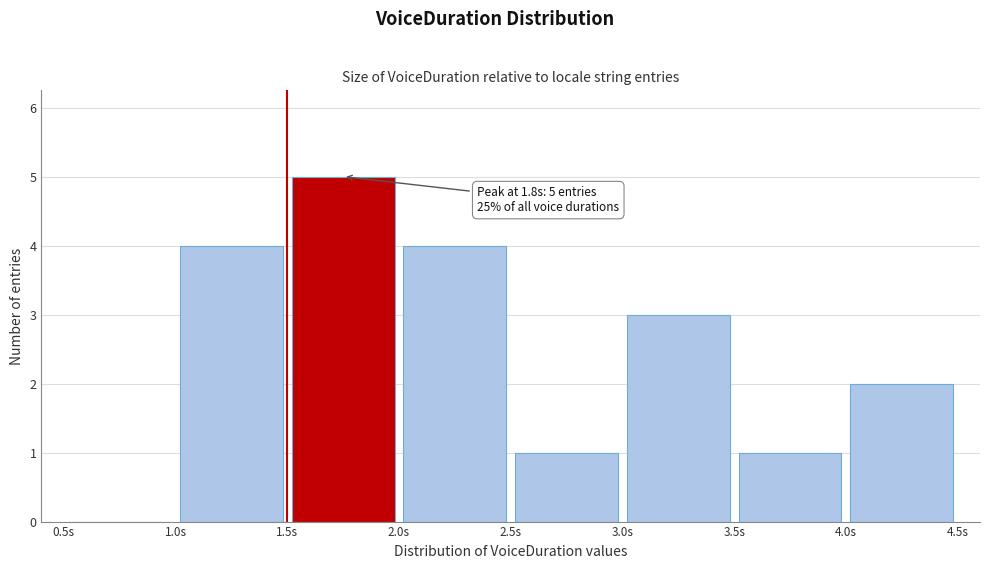

Which range on the x-axis has the tallest bar?

1.5 to 2.0